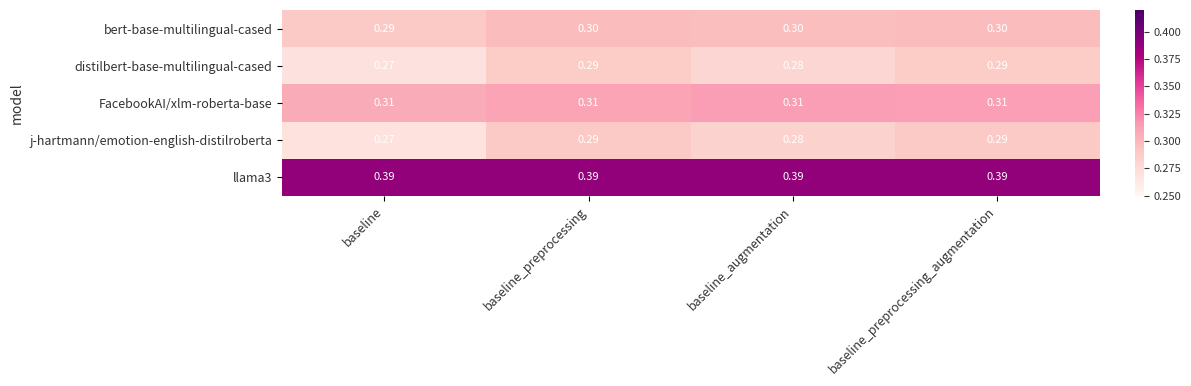

At which category does the chart reach its minimum across all series?

baseline